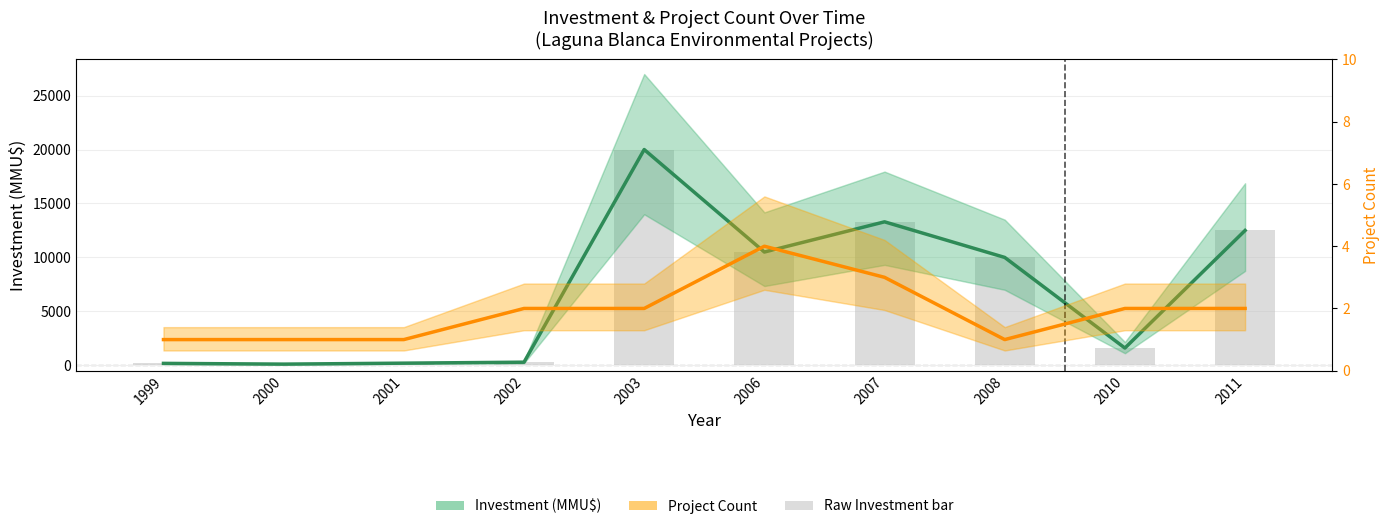

Are the bars grouped side by side (vs. stacked)?

Yes